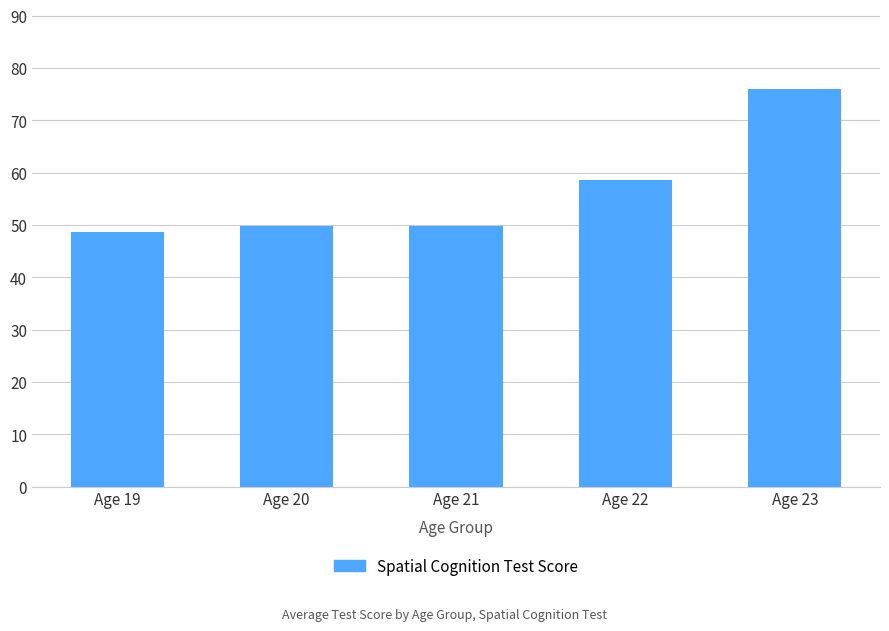

What is the change in value from Age 22 to Age 23?

+17.3